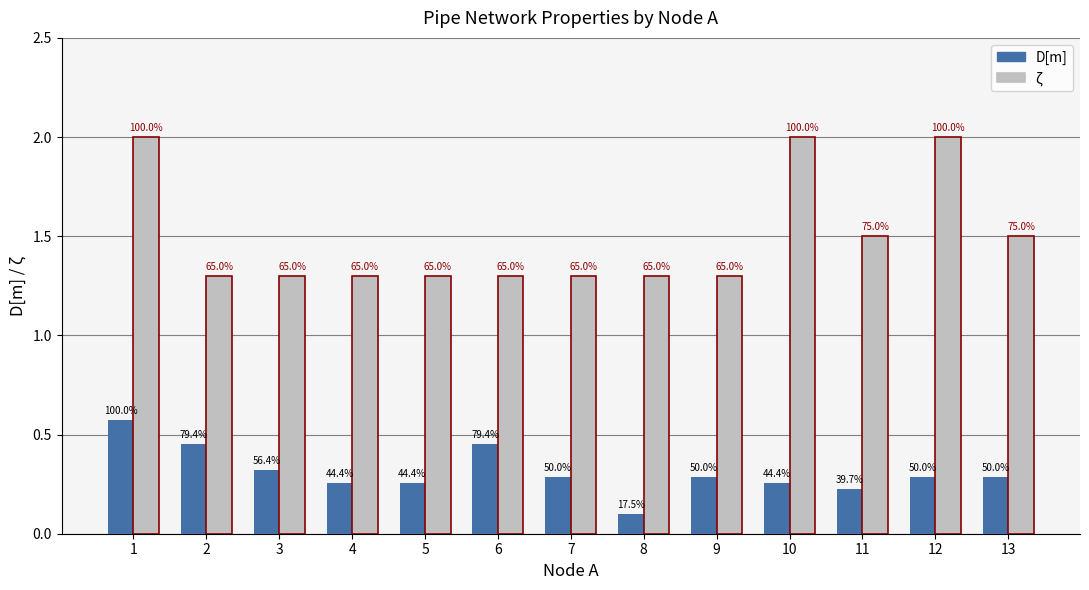

Count the ζ values in the range 1 to 2.

13